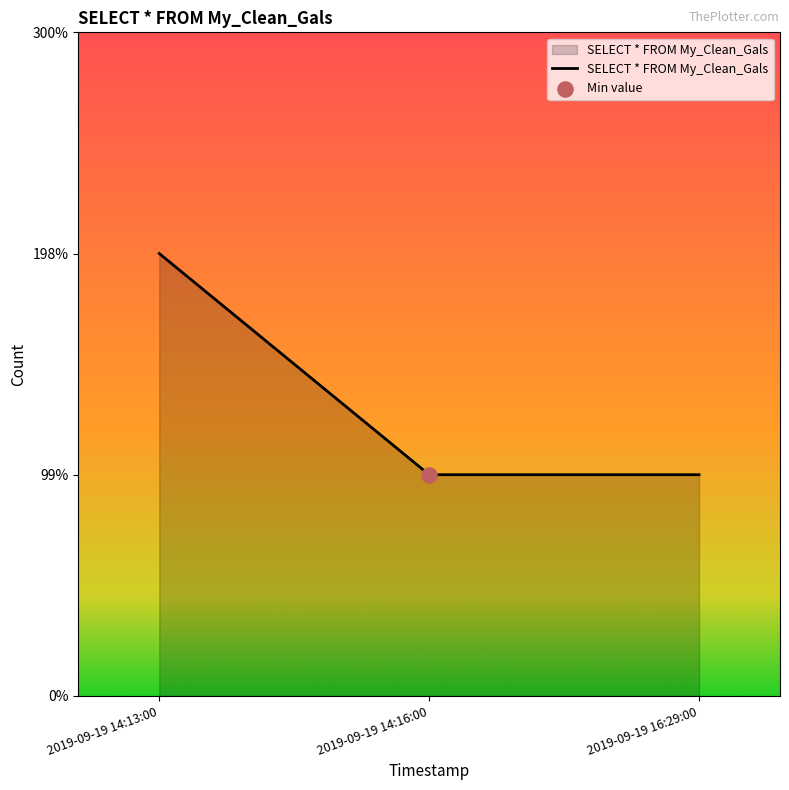

Approximately how many times larger is the value at 2019-09-19 14:13:00 compared to 2019-09-19 16:29:00?

2.0